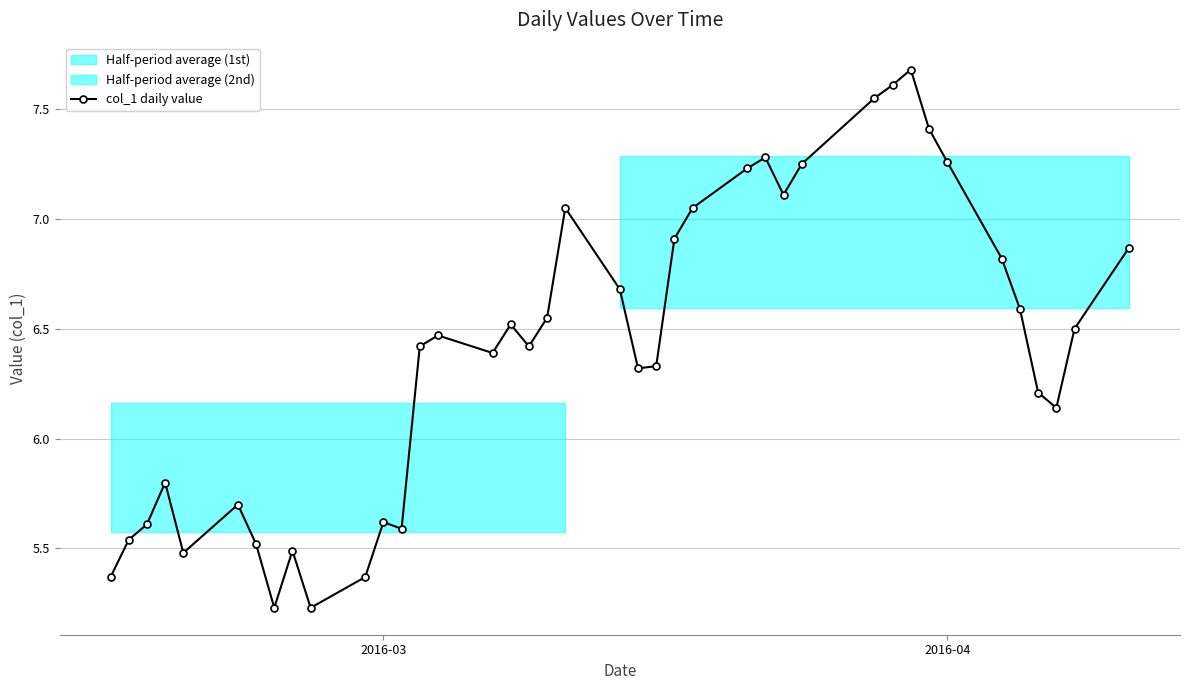

What is the maximum value for col_1 daily value?

7.7